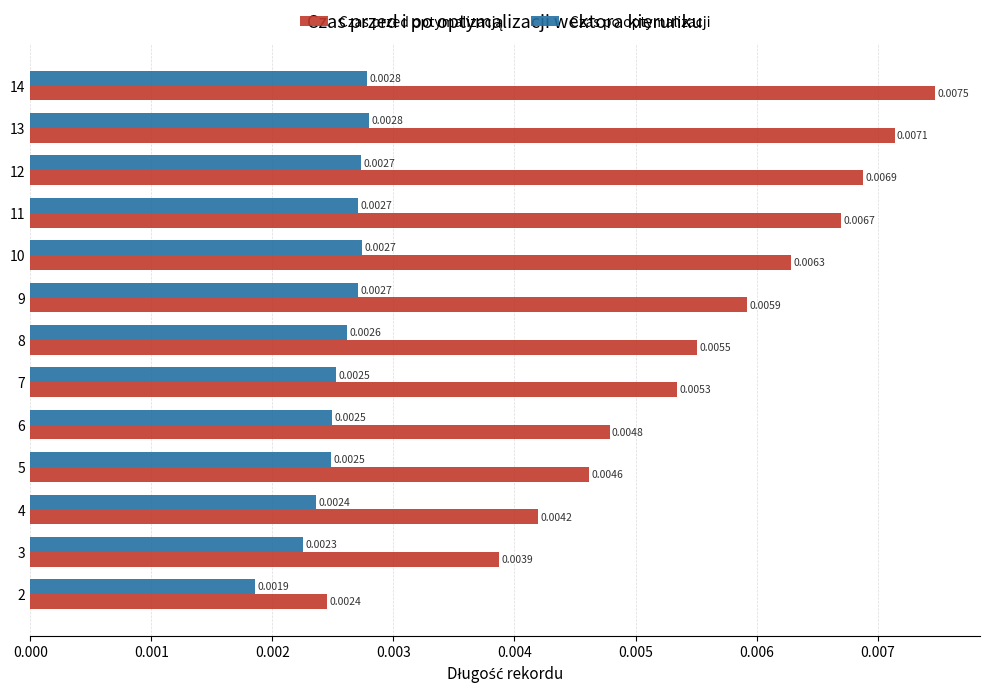

At which category is the sum across all series the highest?

14